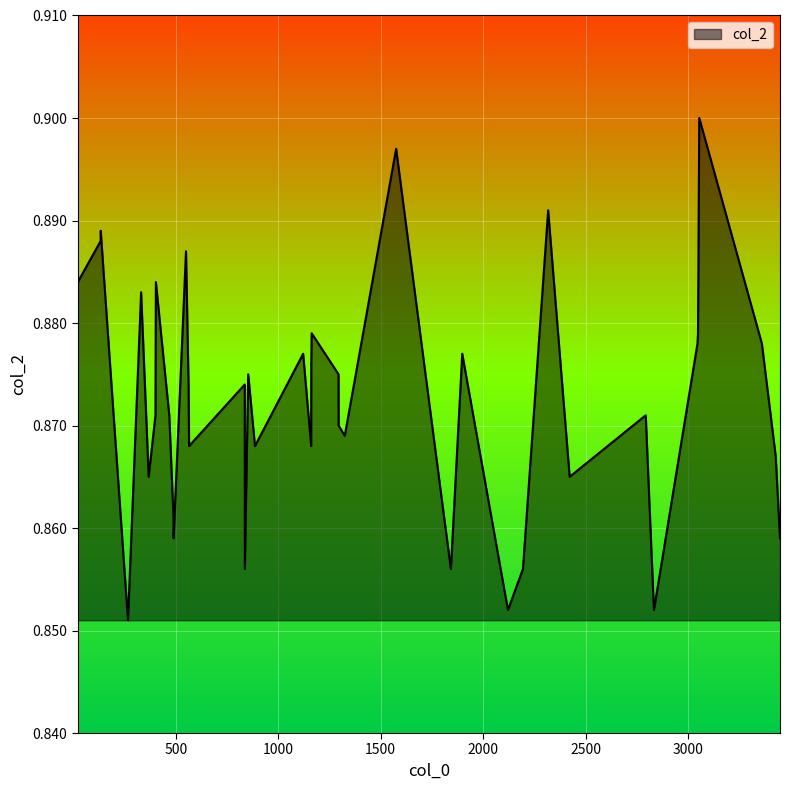

Rank the categories by value from lowest to highest.

267.0, 2120.5, 2832.5, 837.0, 1842.0, 2193.5, 489.5, 3447.5, 489.0, 368.0, 2421.5, 3426.5, 565.0, 886.5, 1160.5, 1324.5, 1294.5, 401.0, 468.5, 2792.5, 562.5, 836.5, 853.5, 1294.0, 1161.0, 1121.5, 1897.5, 3045.0, 3359.0, 1163.0, 3047.5, 331.0, 22.5, 403.0, 550.0, 133.5, 134.0, 2316.5, 1575.0, 3053.5